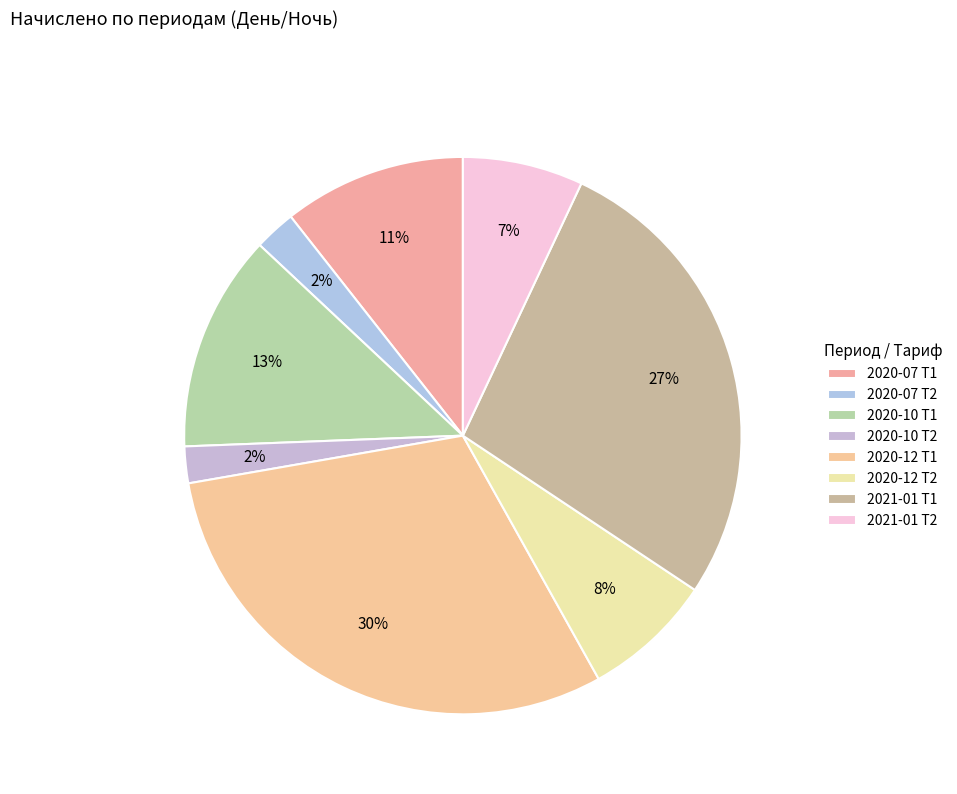

To the nearest percent, what portion does 2020-10 Т2 represent?

2%